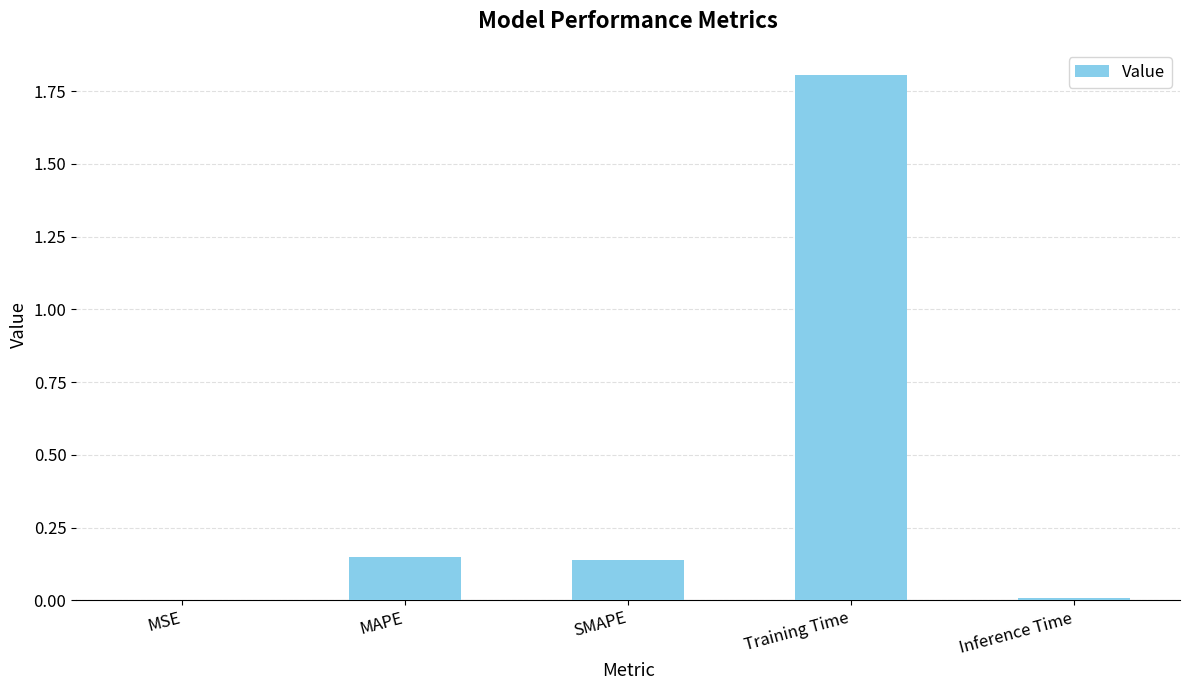

Are the bars horizontal?

No